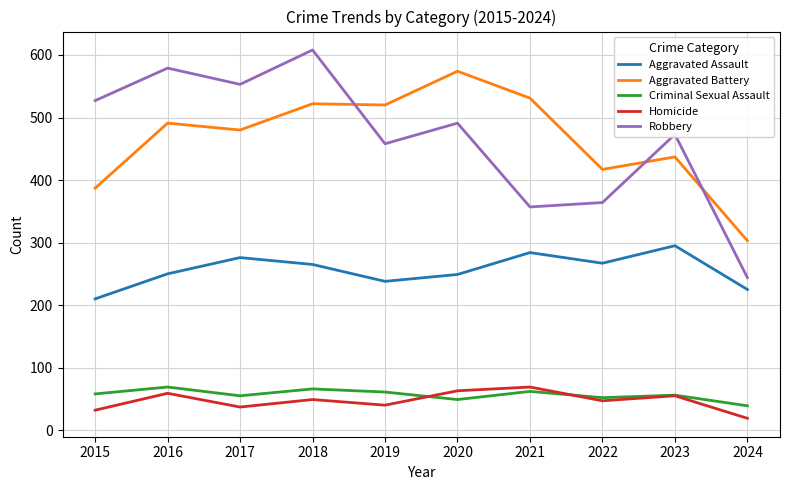

How many intersections are there between Criminal Sexual Assault and Homicide?

2